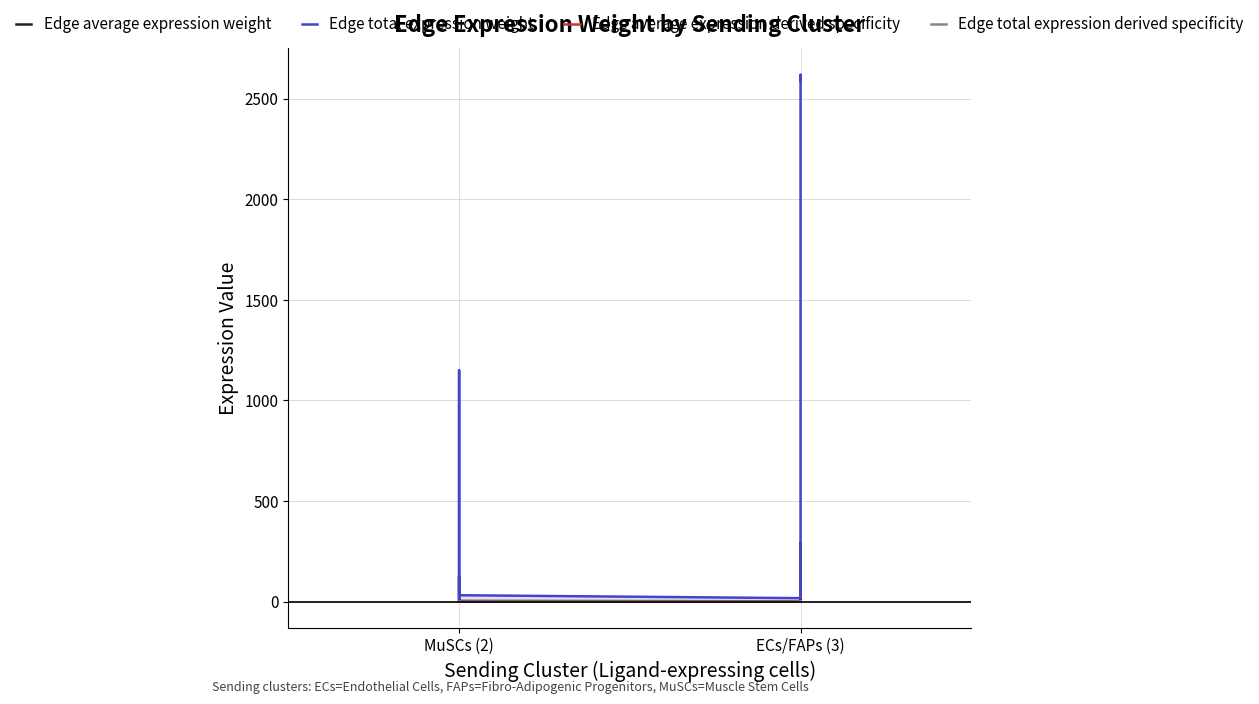

List the series in order of their peak value, lowest first.

Edge total expression derived specificity, Edge average expression derived specificity, Edge average expression weight, Edge total expression weight